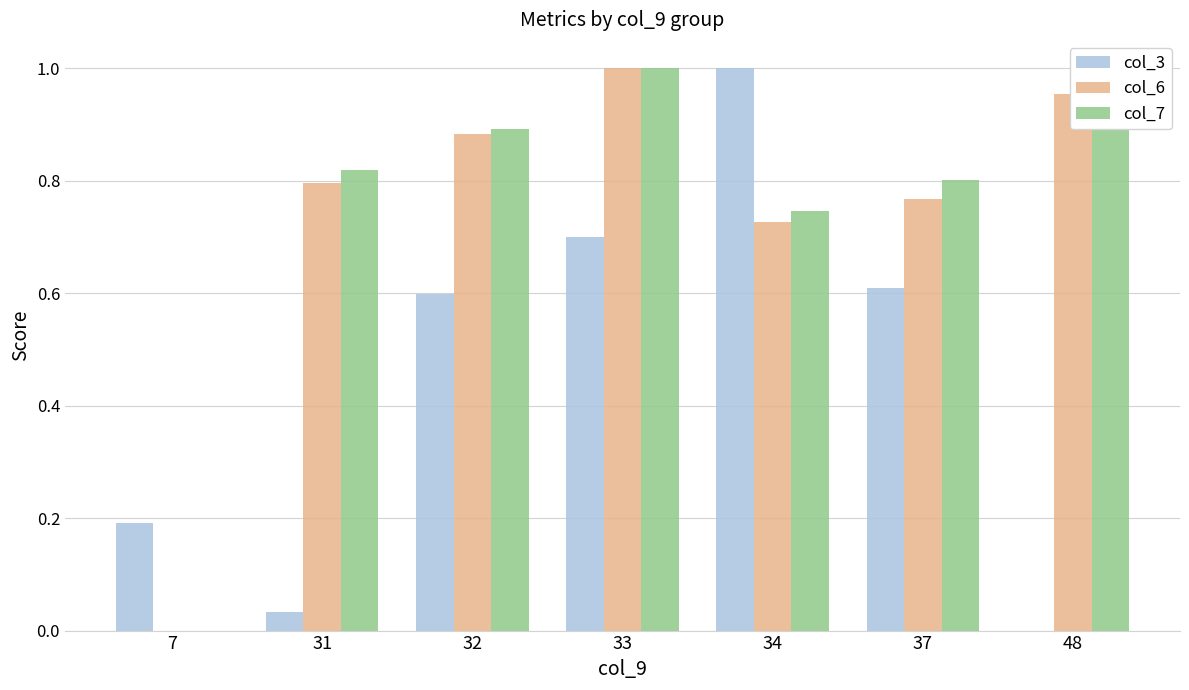

Between 34 and 48, which series saw the biggest shift?

col_3